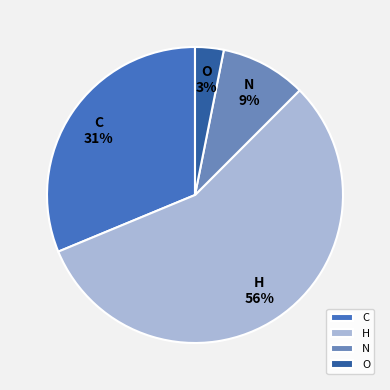

To the nearest percent, what is the average slice percentage?

25%